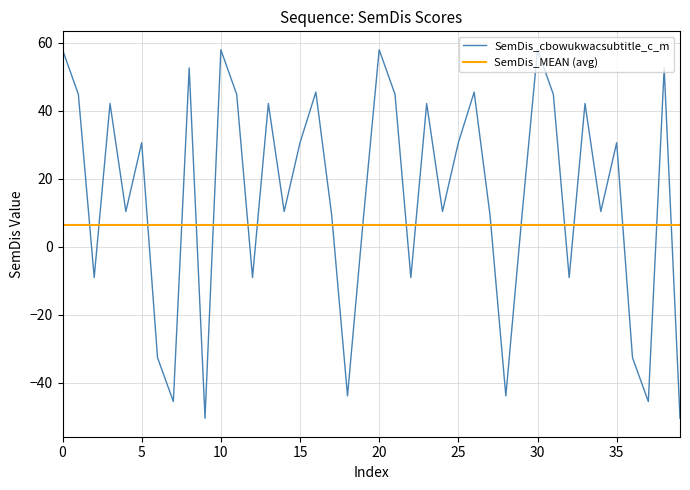

Which has a higher value, 23 or 13?

23